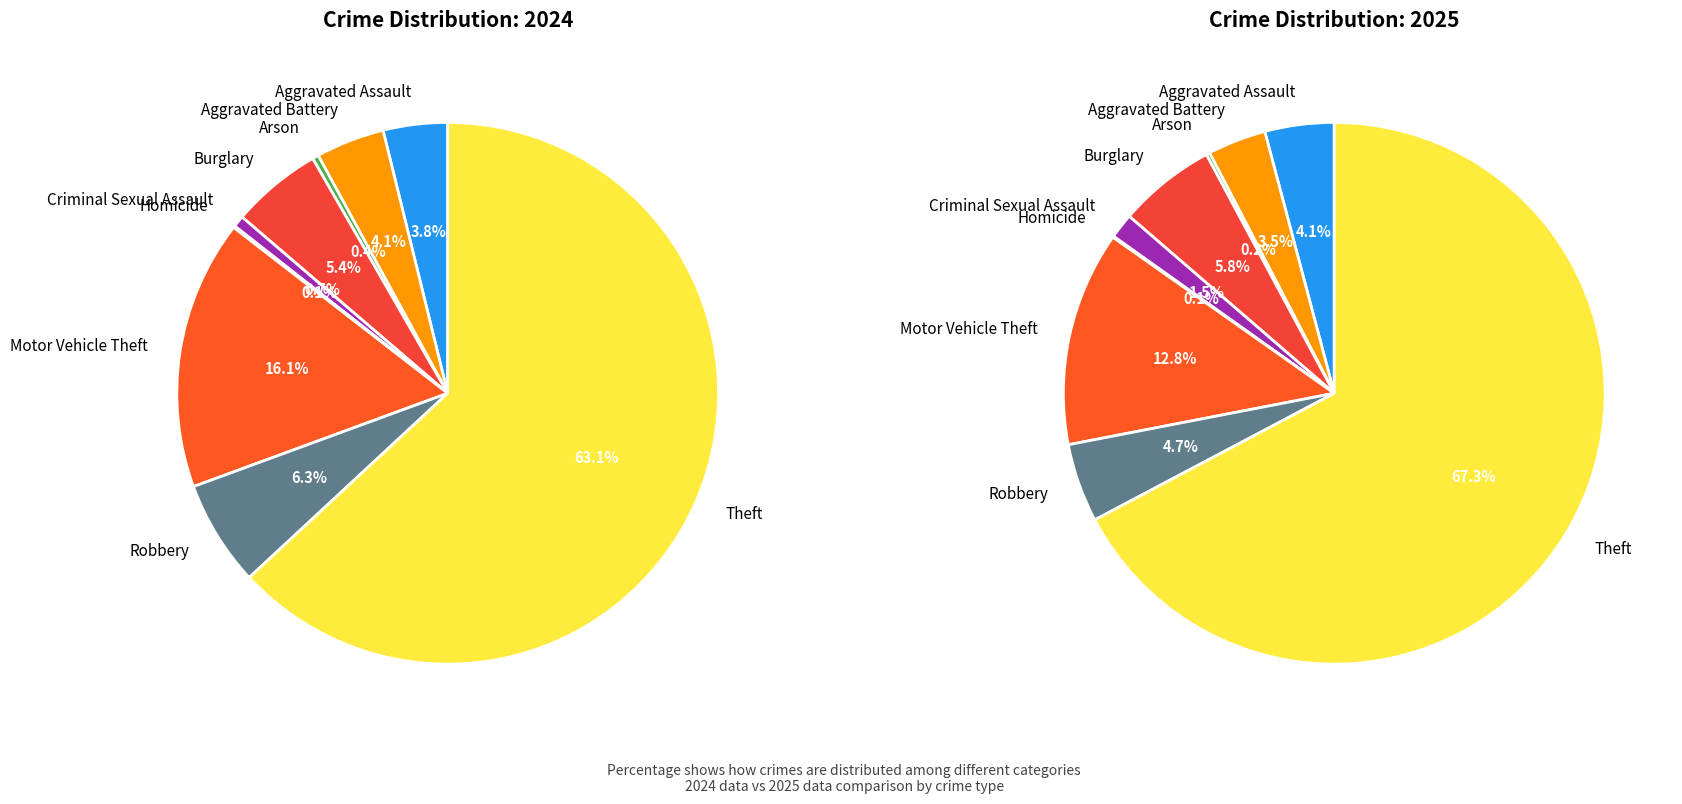

Count the number of slices in the pie.

9